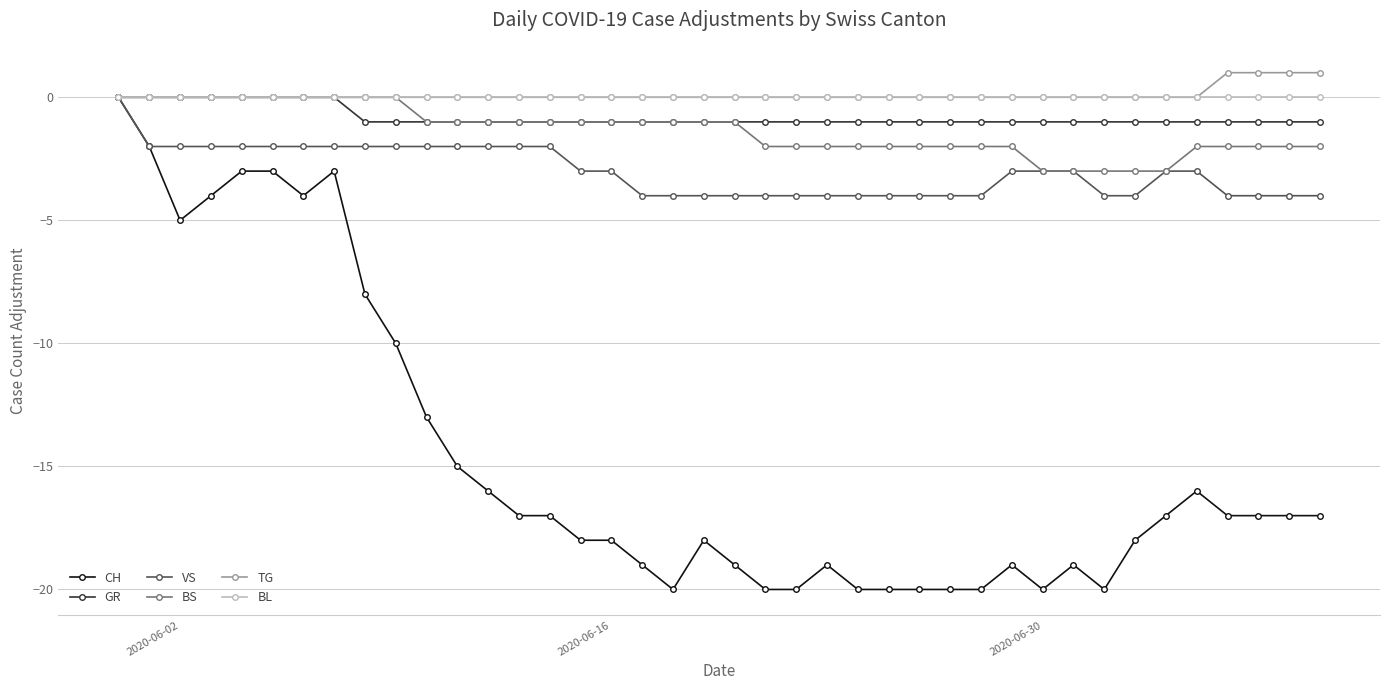

Which series has the largest range (max minus min)?

CH